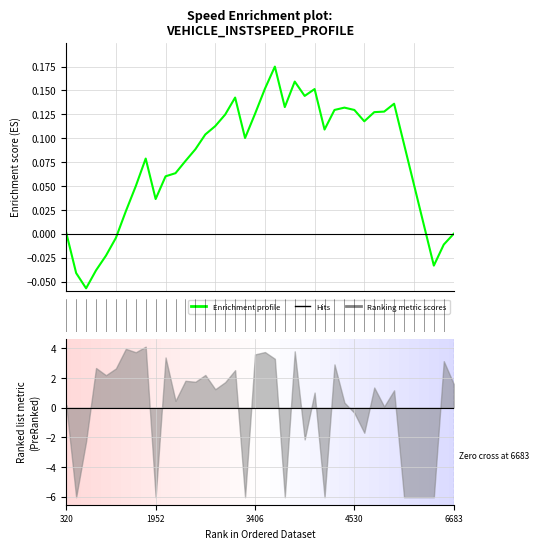

Is it true that the value at 23 is 0.2?

False